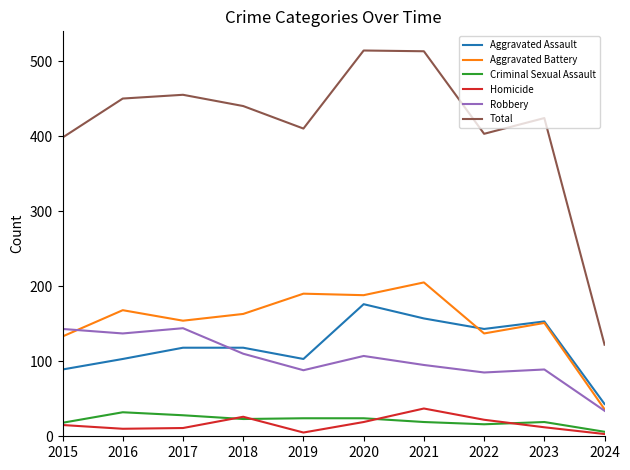

True or false: Robbery and Aggravated Assault cross at least once.

True